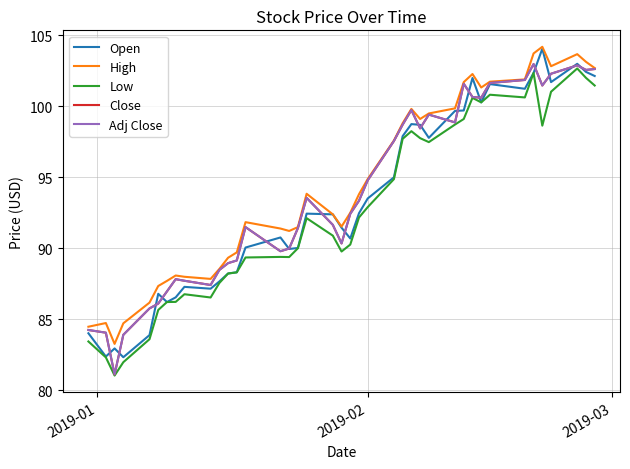

What is the difference between the maximum and second lowest values in the Open series?

21.7